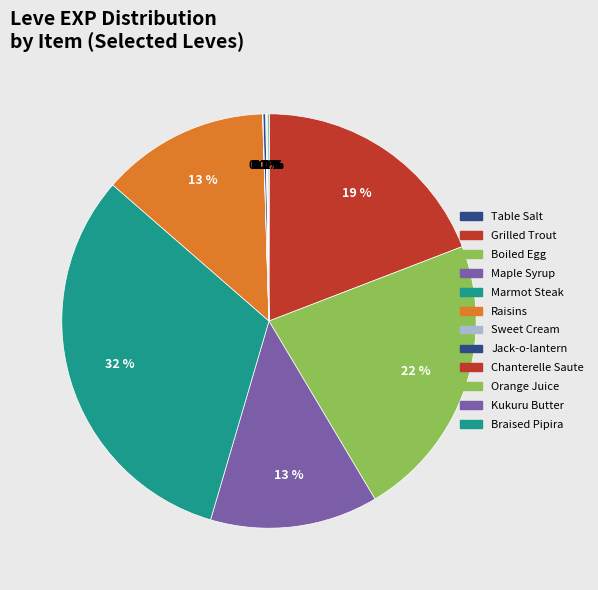

Count the number of slices in the pie.

12